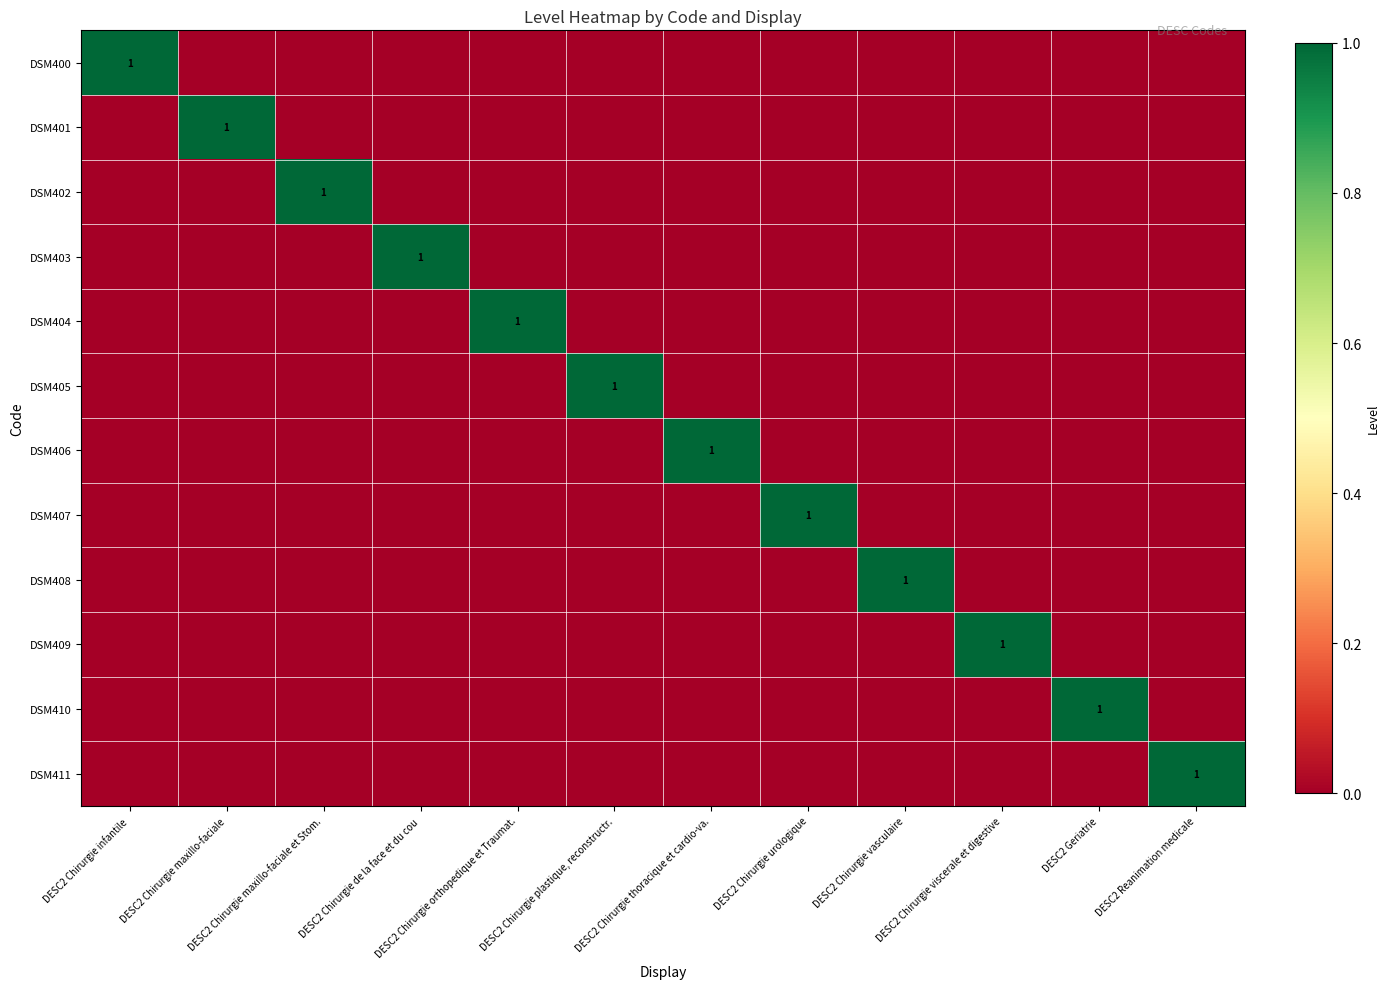

What is the greatest value displayed?

1